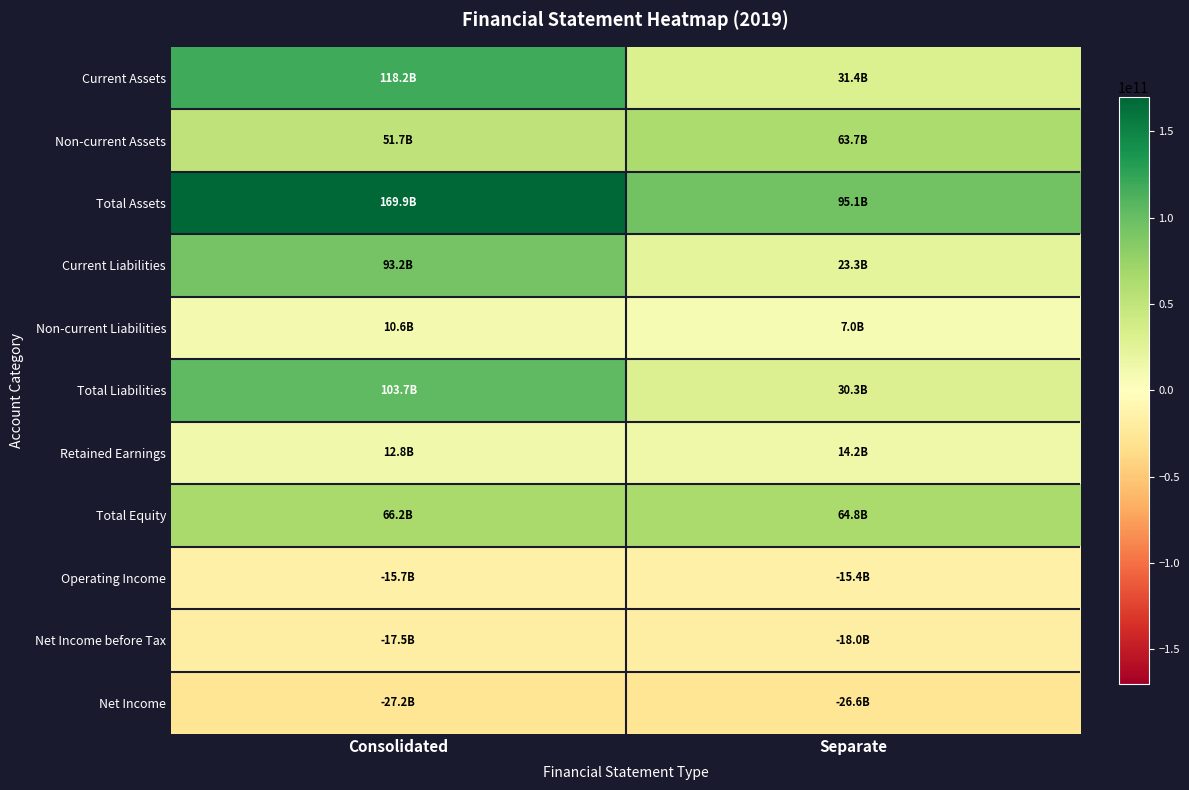

What is the maximum value shown in the chart?

169930838933